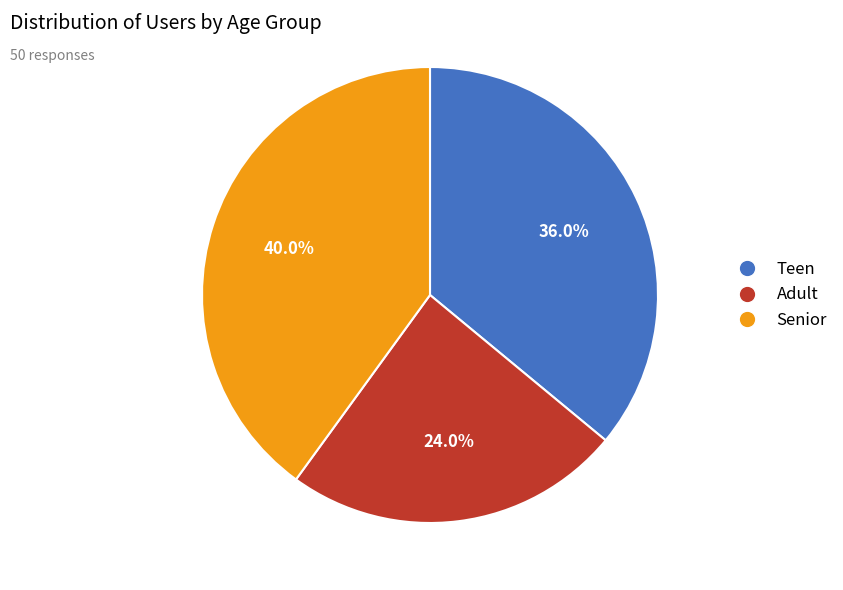

Which has a higher value, Senior or Teen?

Senior